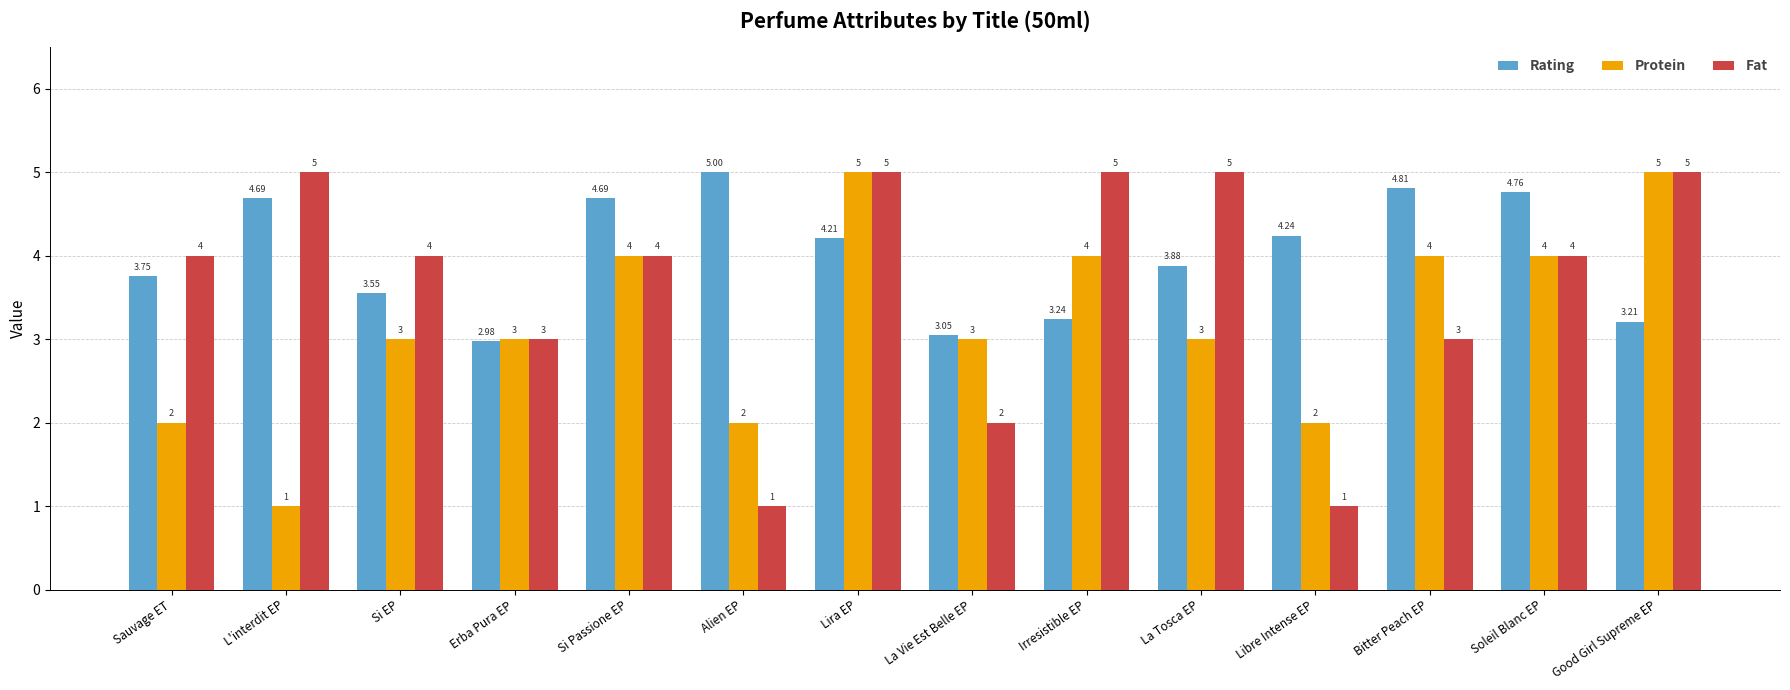

What is the difference between the Protein values at Alien EP and Erba Pura EP?

1.0